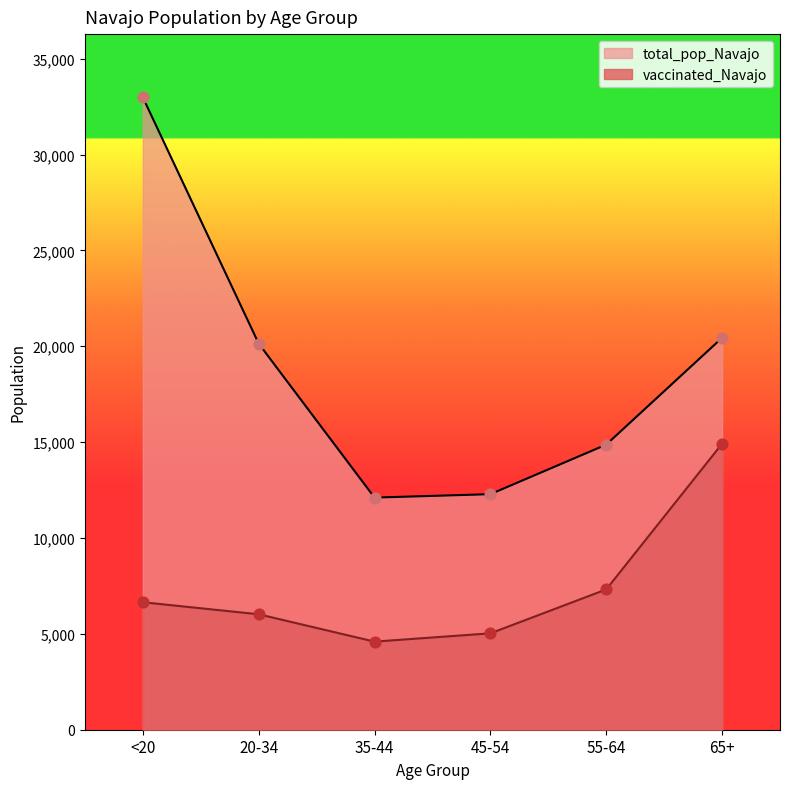

What are all the series names shown in the legend?

total_pop_Navajo, vaccinated_Navajo